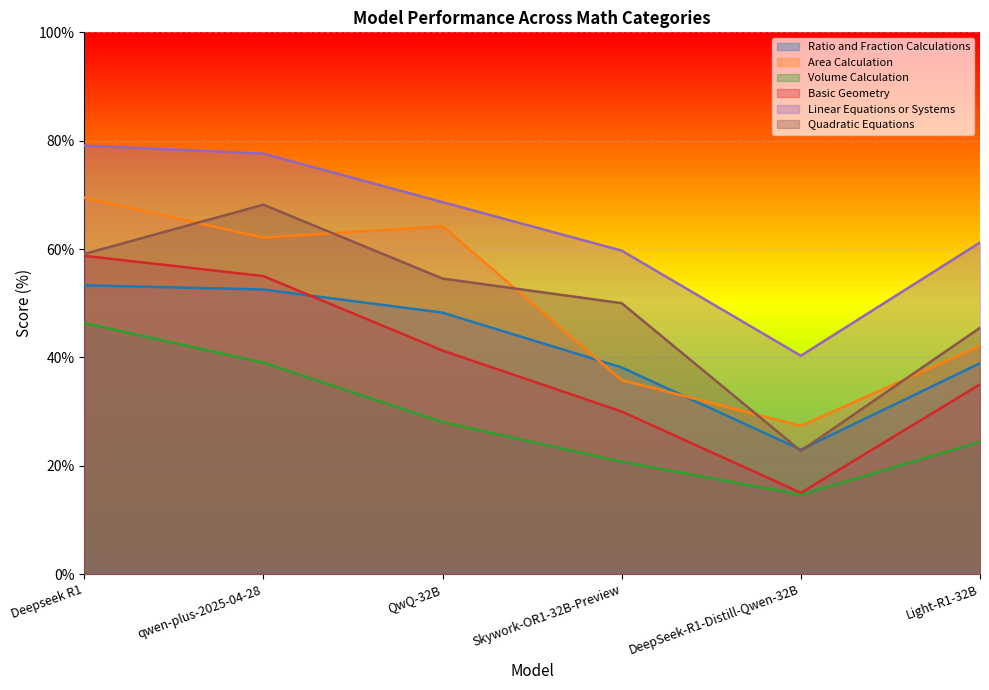

True or false: Basic Geometry and Area Calculation intersect in this chart.

False